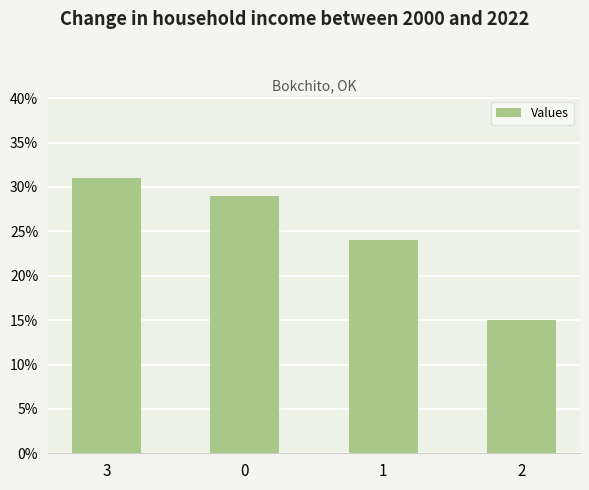

What is the value of the 1st bar from the left?

31